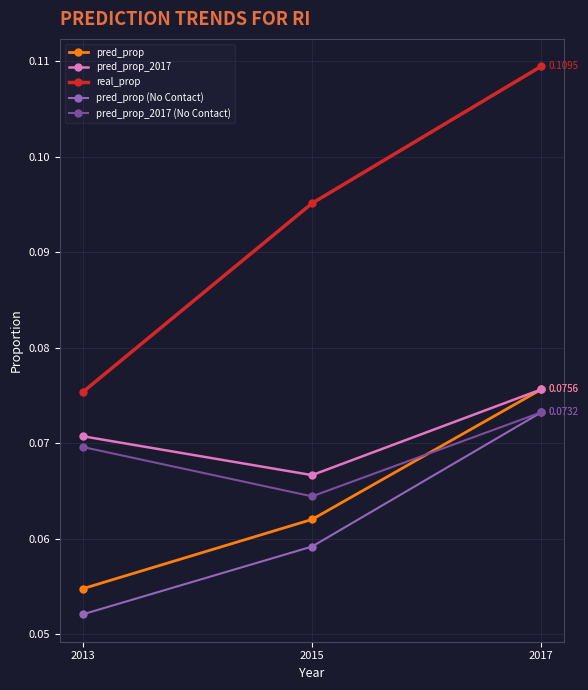

Between 2013 and 2017, which series saw the biggest shift?

real_prop